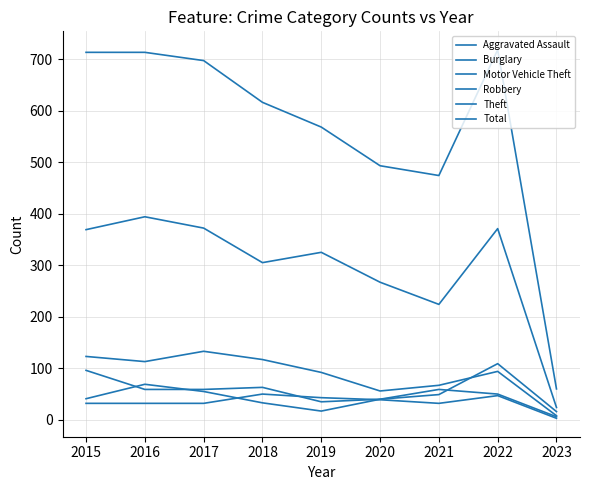

At which label does Motor Vehicle Theft reach its minimum?

2023